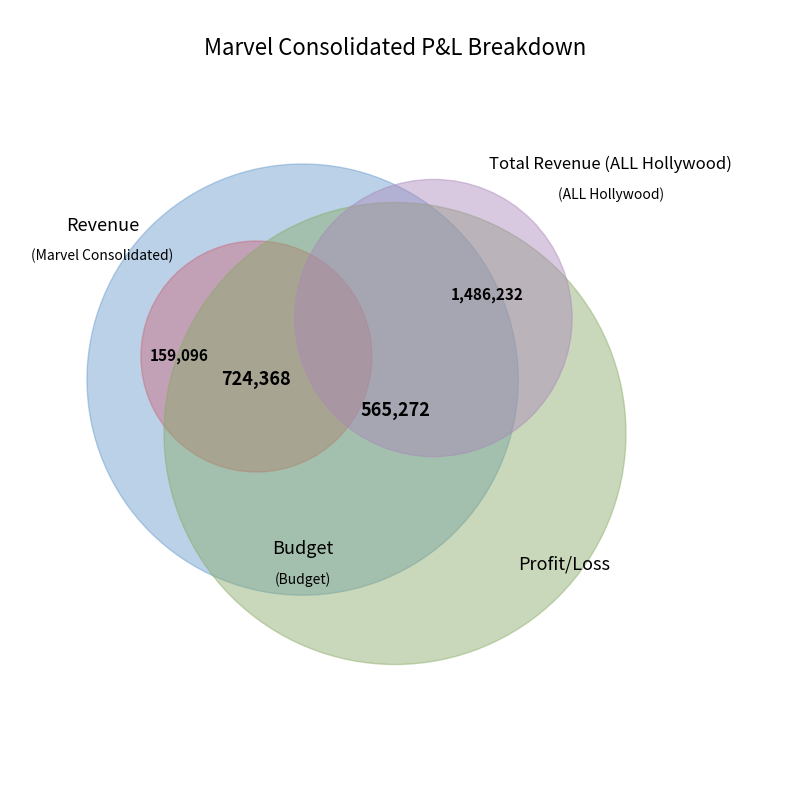

How many slices are in this pie chart?

4